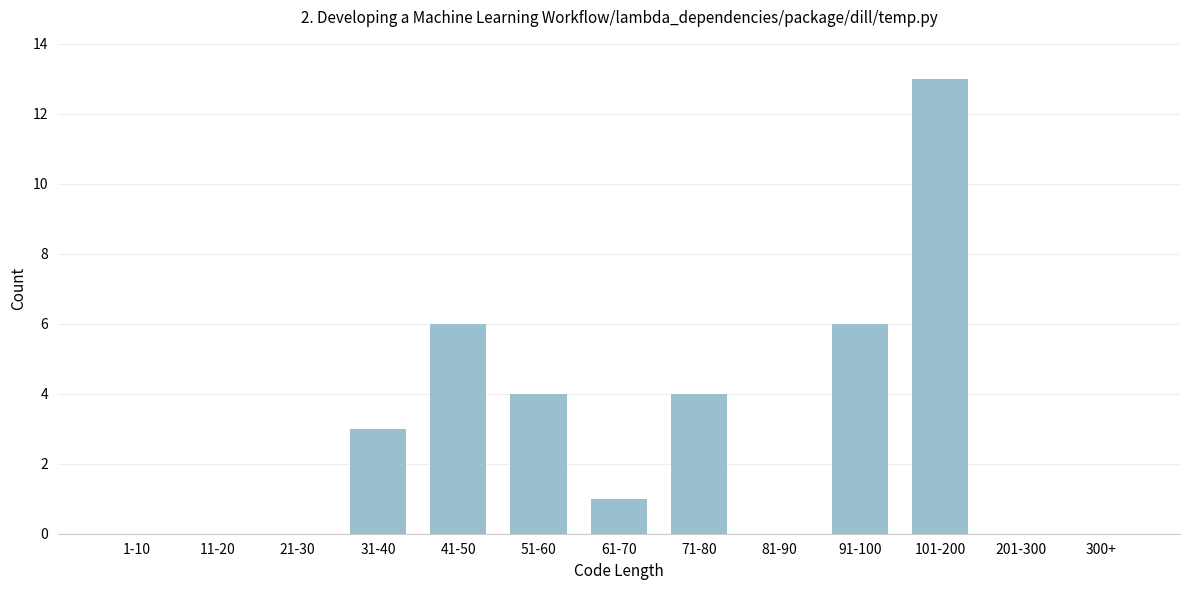

Reading left to right, what are all the values shown in this chart?

1-10=0	11-20=0	21-30=0	31-40=3	41-50=6	51-60=4	61-70=1	71-80=4	81-90=0	91-100=6	101-200=13	201-300=0	300+=0